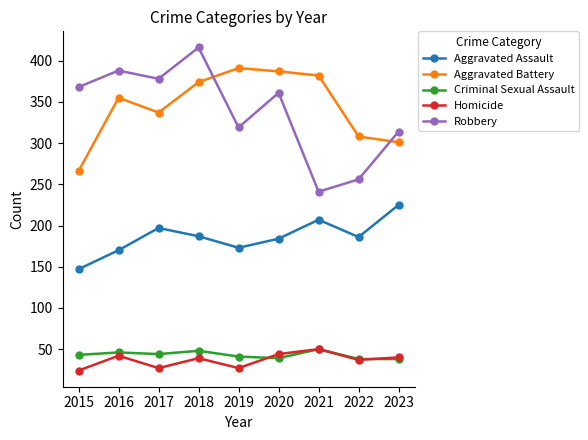

What is the highest value of the Robbery series?

416